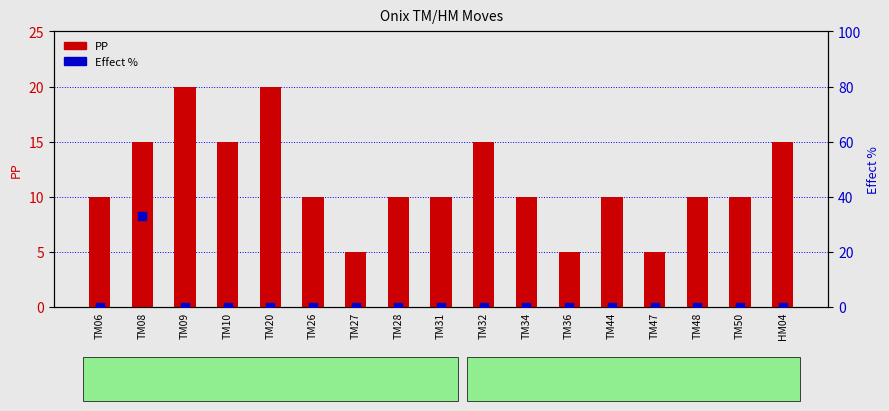

Which series has the largest total across all categories?

PP